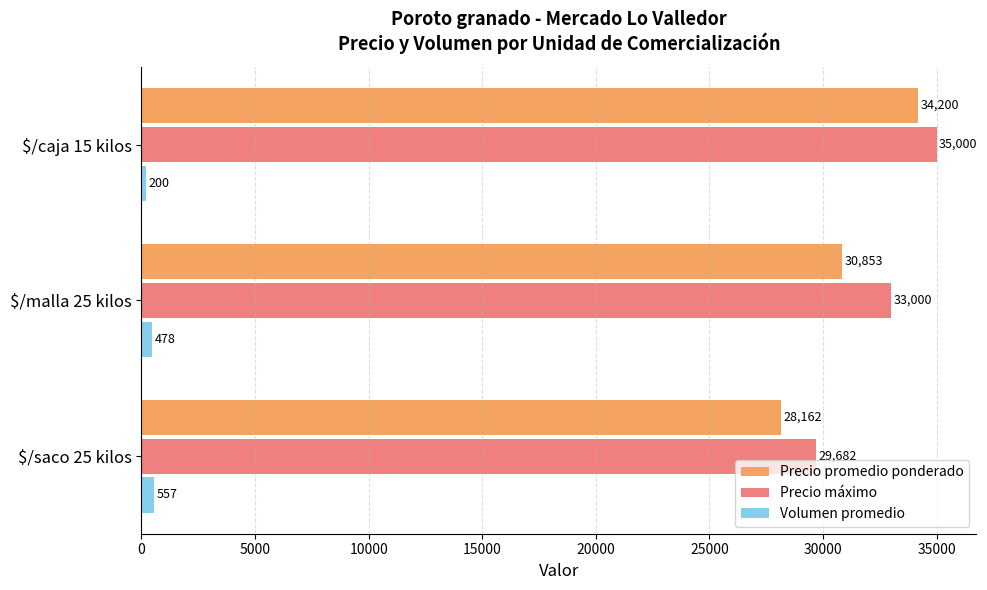

Rank the series by their maximum value, from highest to lowest.

Precio máximo, Precio promedio ponderado, Volumen promedio